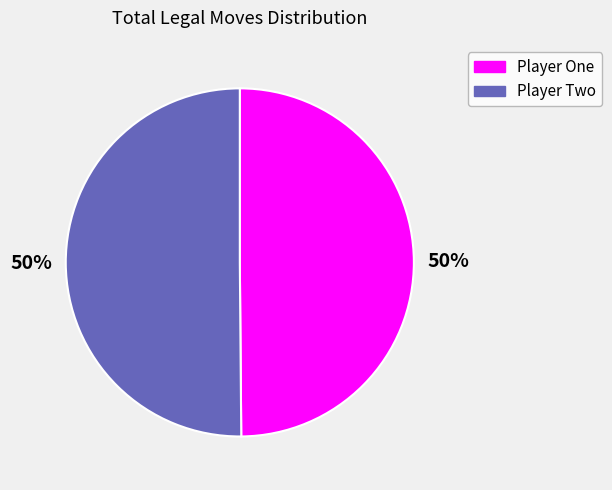

To the nearest percent, what is the average slice percentage?

50%